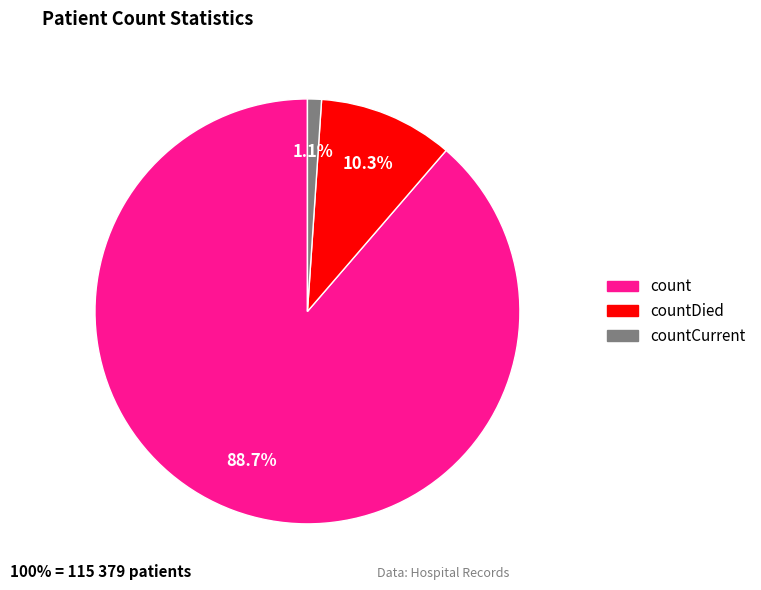

Is count the majority of the pie?

Yes